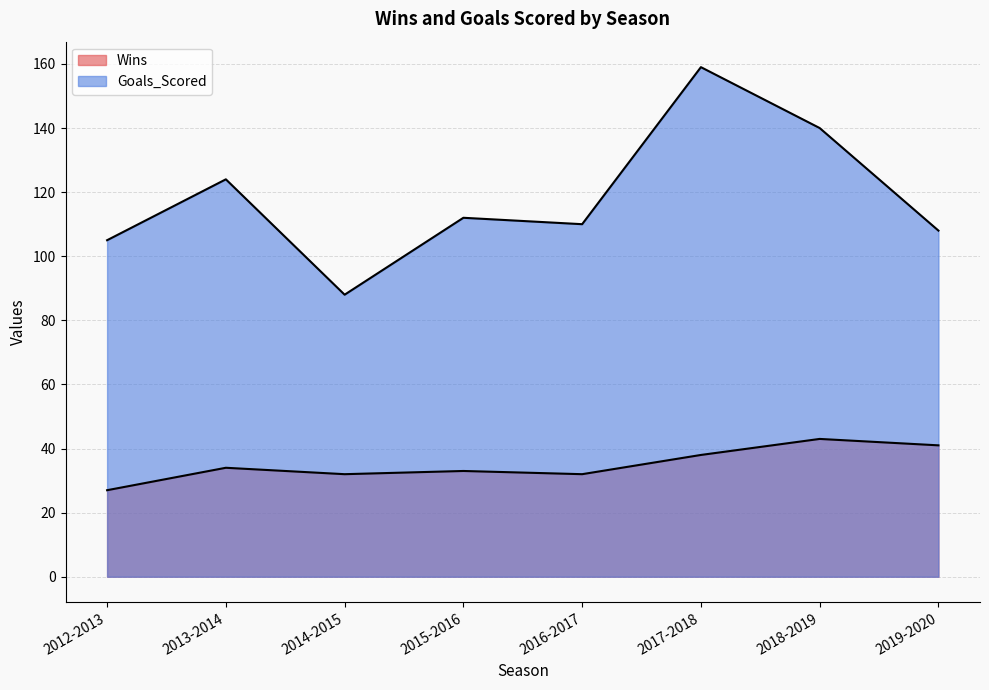

Which label corresponds to the largest value in the chart?

2017-2018